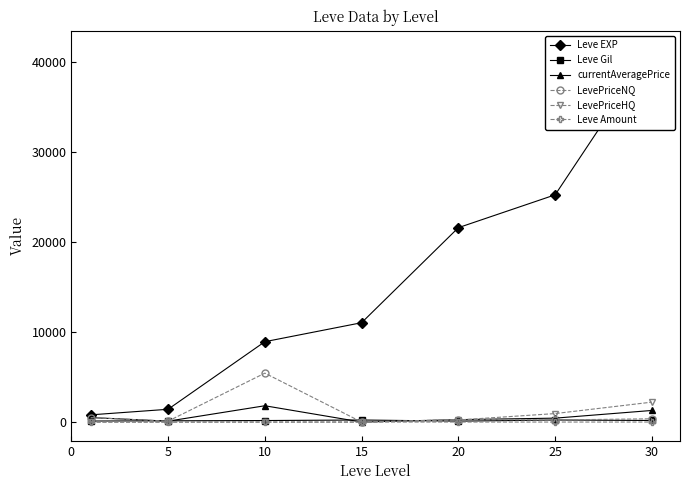

Between 5 and 30, which series saw the biggest shift?

Leve EXP